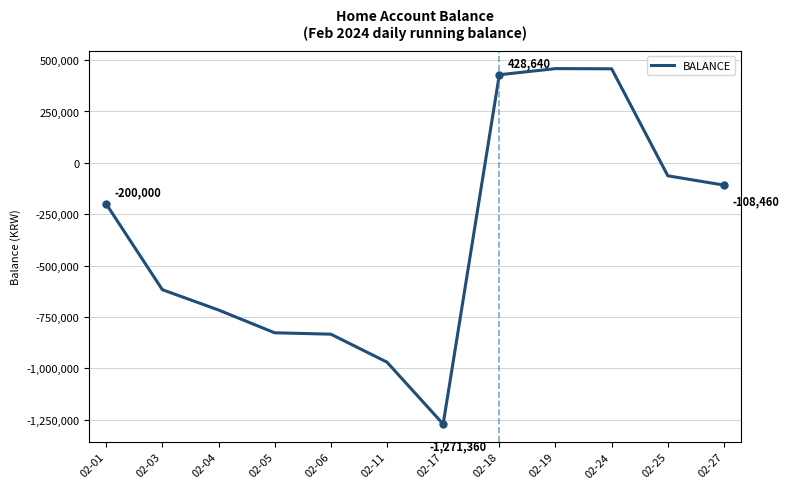

What is the change in value from 02-01 to 02-06?

-633760